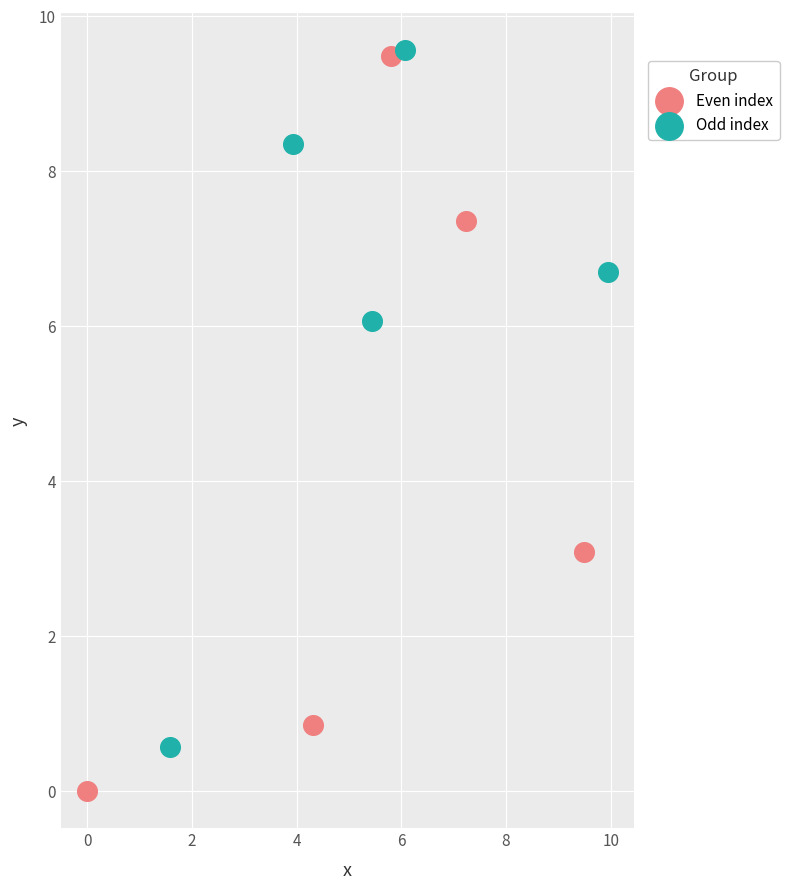

Which series contains the lowest Y value?

Even index